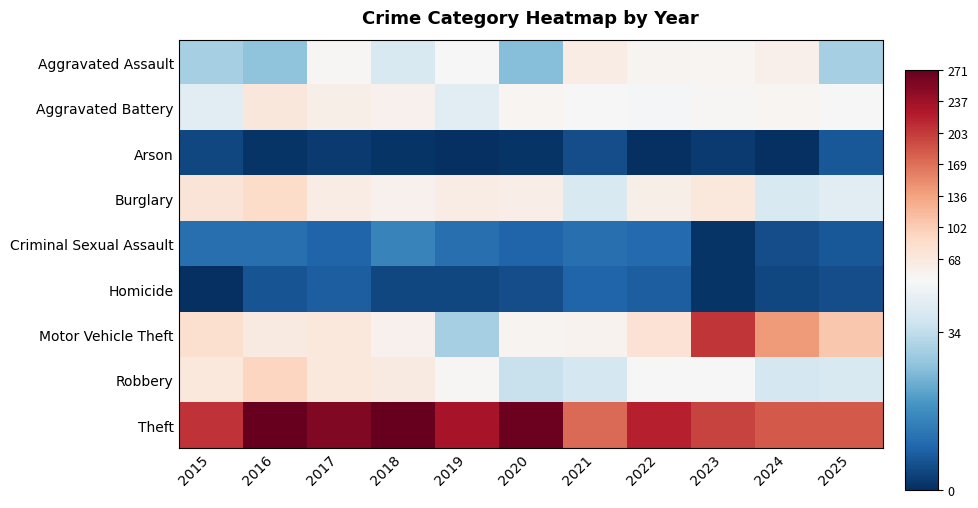

Reading left to right, extract all data points from this chart.

Aggravated Assault: 2015=30	2016=27	2017=48	2018=38	2019=46	2020=26	2021=61	2022=51	2023=50	2024=57	2025=30
Aggravated Battery: 2015=40	2016=71	2017=58	2018=54	2019=40	2020=49	2021=45	2022=44	2023=47	2024=49	2025=45
Arson: 2015=4	2016=1	2017=2	2018=1	2019=0	2020=1	2021=5	2022=0	2023=2	2024=0	2025=7
Burglary: 2015=74	2016=87	2017=61	2018=55	2019=62	2020=60	2021=38	2022=59	2023=68	2024=38	2025=40
Criminal Sexual Assault: 2015=11	2016=11	2017=9	2018=15	2019=11	2020=9	2021=11	2022=10	2023=1	2024=5	2025=7
Homicide: 2015=0	2016=6	2017=8	2018=4	2019=4	2020=5	2021=9	2022=8	2023=1	2024=4	2025=5
Motor Vehicle Theft: 2015=81	2016=66	2017=69	2018=55	2019=30	2020=51	2021=53	2022=78	2023=207	2024=141	2025=106
Robbery: 2015=69	2016=93	2017=68	2018=65	2019=47	2020=35	2021=37	2022=46	2023=45	2024=37	2025=38
Theft: 2015=208	2016=271	2017=255	2018=271	2019=231	2020=266	2021=173	2022=221	2023=197	2024=183	2025=183